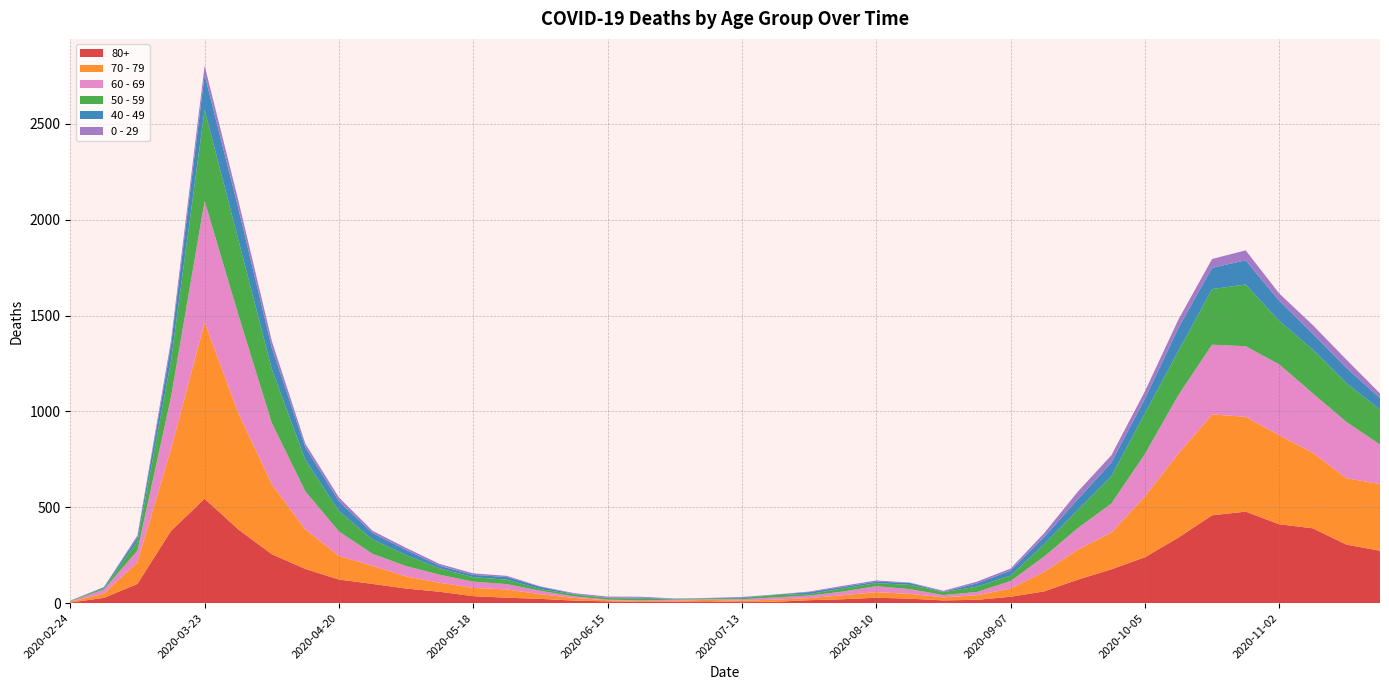

Reading left to right, what are all the values shown in this chart?

80+: 3	27	100	377	544	385	255	178	123	100	76	59	36	28	22	13	9	6	7	9	5	7	15	20	28	23	14	17	33	61	122	176	239	342	458	477	411	390	305	273
70 - 79: 4	22	113	427	920	608	365	206	123	94	63	47	43	43	24	14	6	5	5	8	7	11	11	21	29	25	16	24	43	102	157	191	318	439	526	495	464	394	346	348
60 - 69: 2	22	61	272	634	514	320	199	128	63	54	42	33	28	18	8	3	3	6	3	8	12	13	19	31	25	12	17	39	80	112	152	221	305	364	368	370	310	294	206
50 - 59: 3	7	48	190	475	392	281	163	106	75	57	33	23	23	9	10	8	9	3	5	6	12	8	16	16	22	15	28	28	64	95	142	212	230	290	322	227	228	202	182
40 - 49: 0	5	21	79	183	163	111	66	51	33	27	13	12	14	12	3	2	5	1	1	4	2	10	8	8	10	2	17	26	38	55	72	76	120	111	126	105	83	80	60
0 - 29: 1	0	10	25	47	42	36	19	20	12	11	10	8	6	2	4	6	5	2	1	2	1	3	6	6	2	5	9	11	20	40	38	39	44	46	52	38	45	43	25